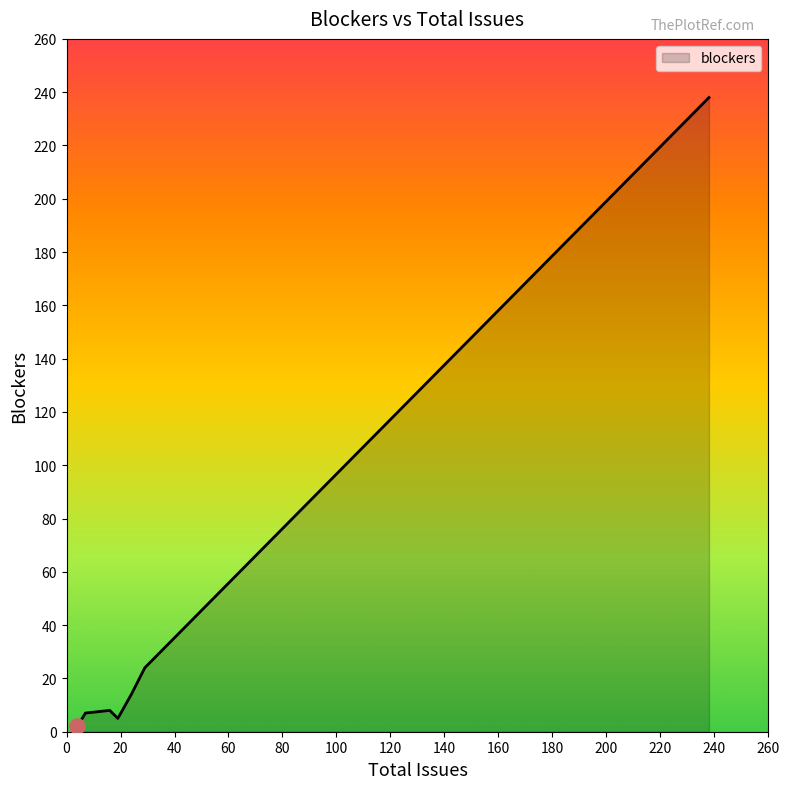

What is the maximum value shown in the chart?

238